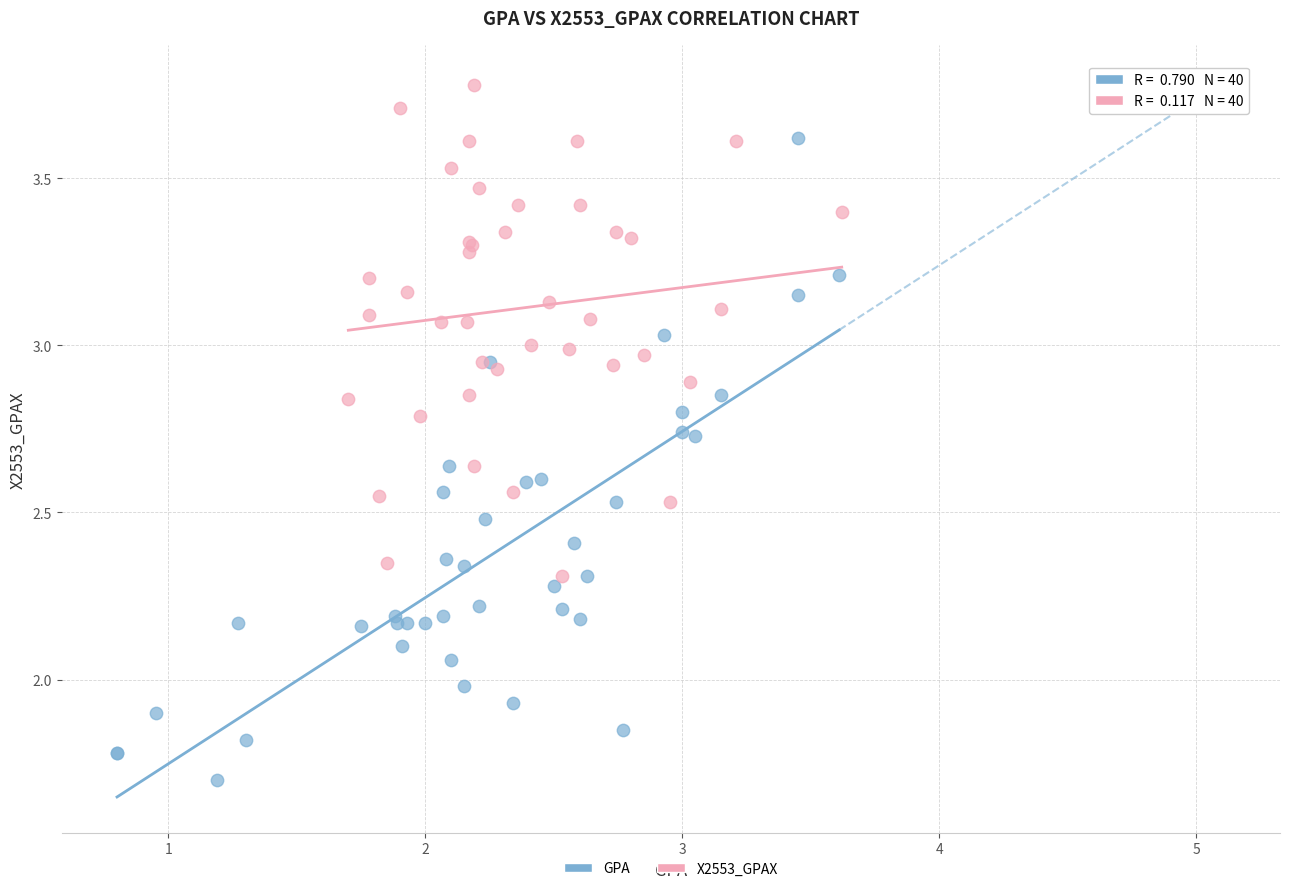

Which series has the widest spread of Y values?

GPA